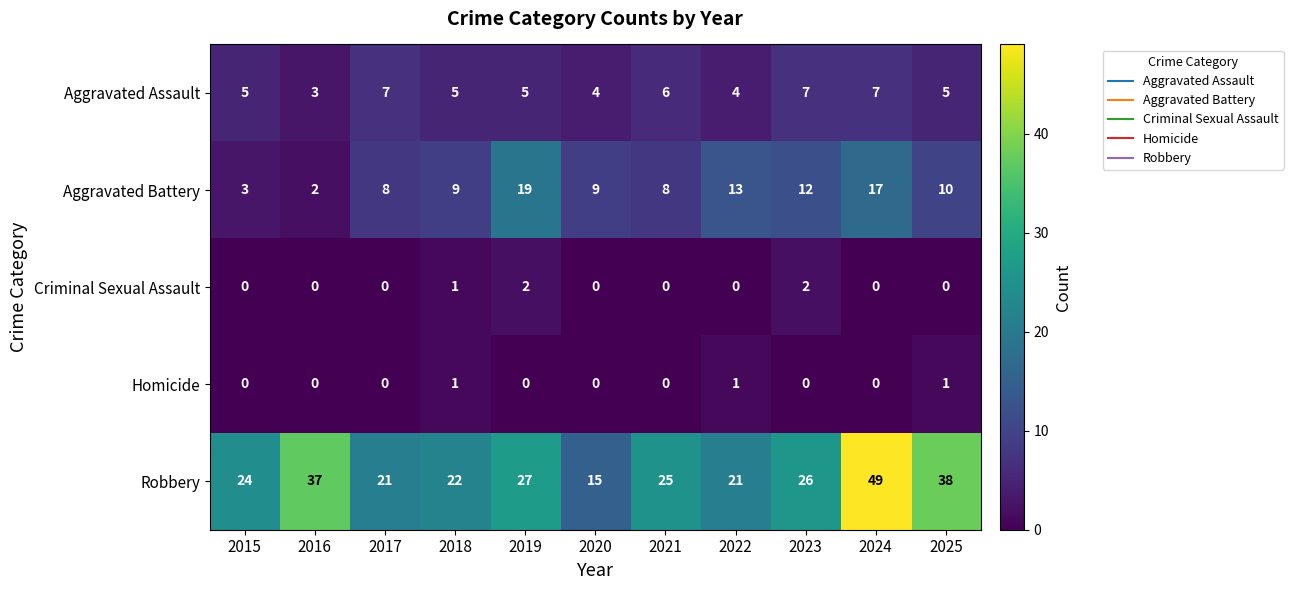

Rank the series by their maximum value, from lowest to highest.

Homicide, Criminal Sexual Assault, Aggravated Assault, Aggravated Battery, Robbery